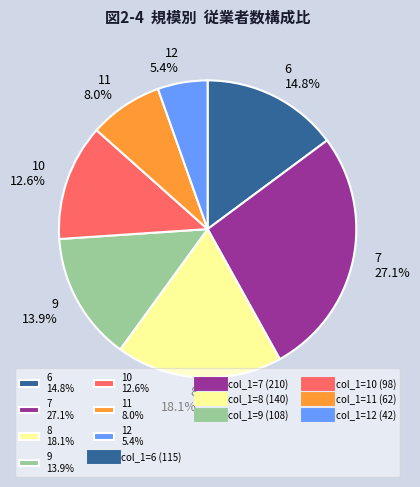

Is there any slice that represents more than half of the pie?

No